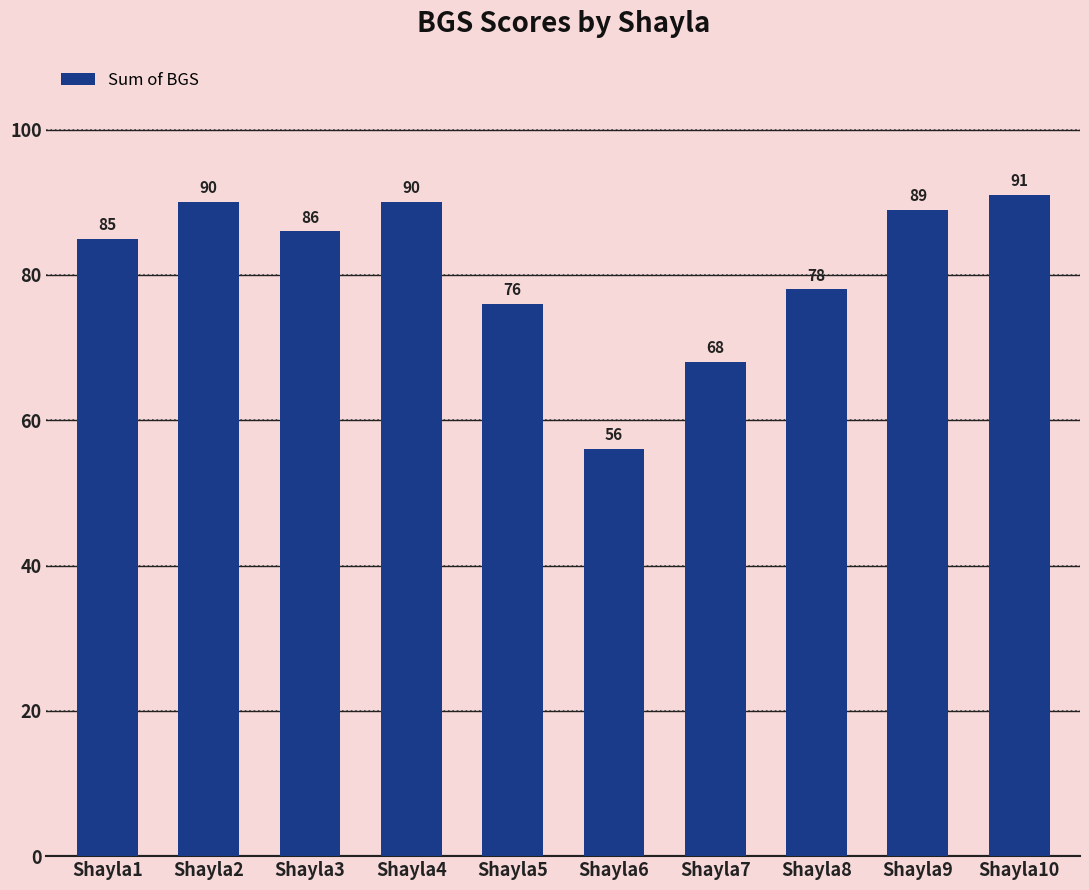

What is the difference between the maximum and minimum values?

35